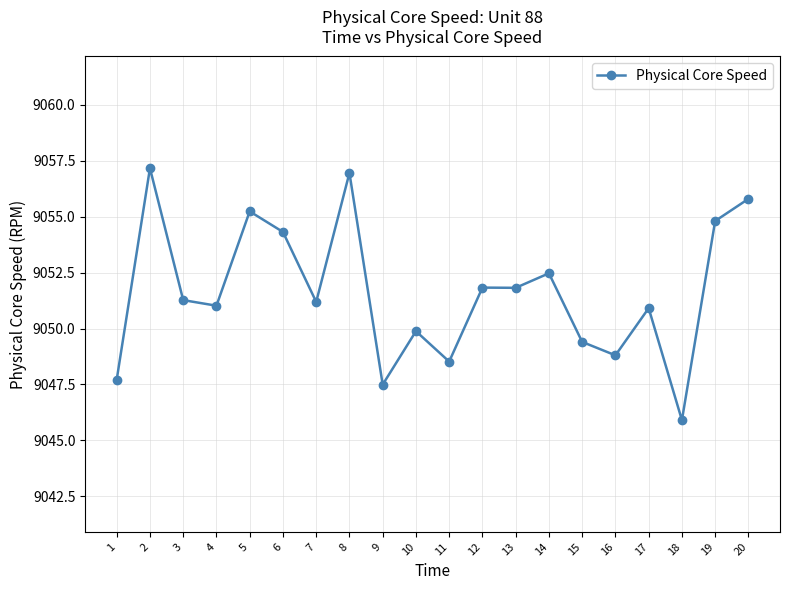

Where is the first local maximum?

2